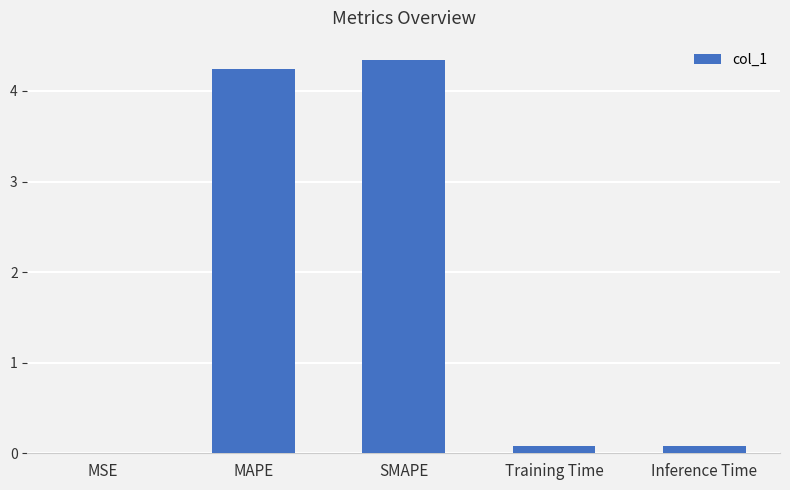

The chart shows a value of 4.3 at SMAPE. True or false?

True